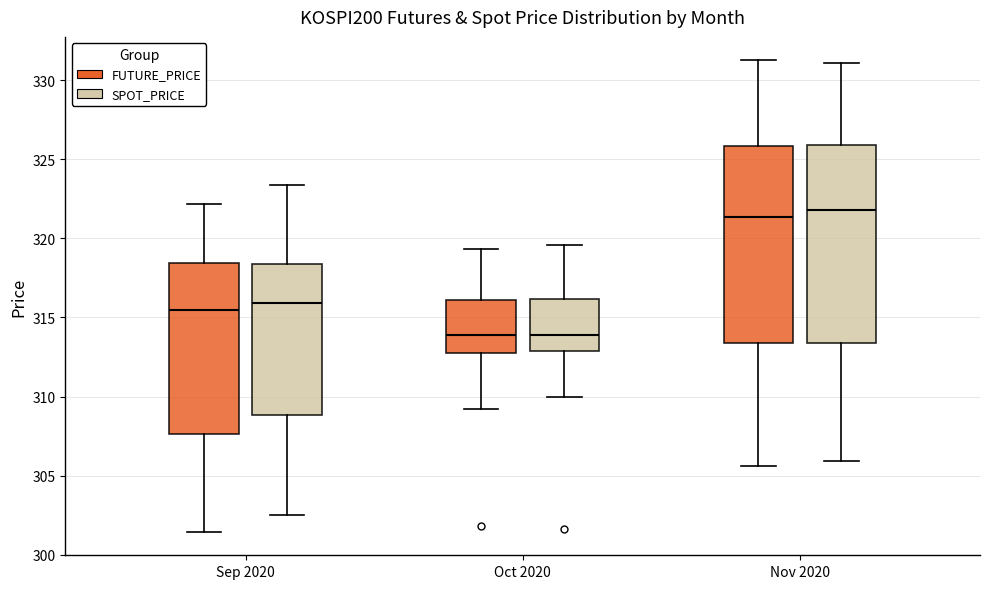

Where does the lower whisker of the box for Oct 2020 (FUTURE_PRICE) end on the y-axis? The values are not printed on the chart, so give them approximately, as read against the axis.

309.0